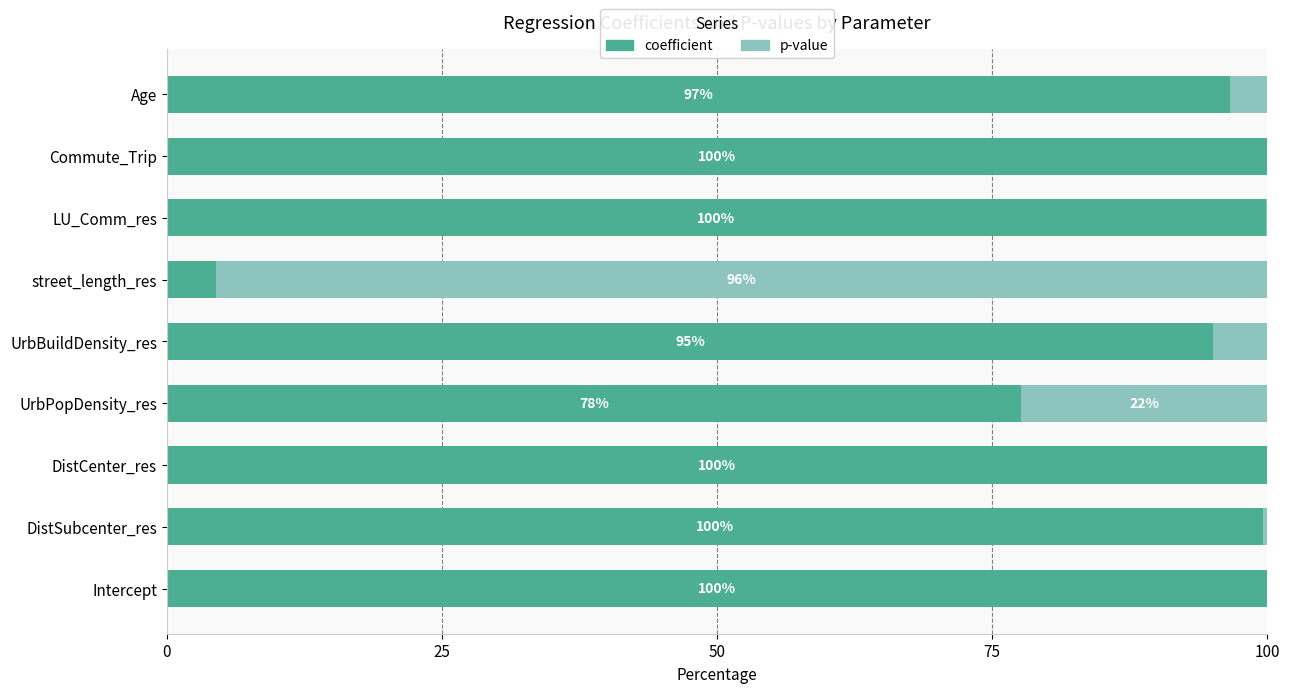

What is the maximum value for coefficient?

100.0